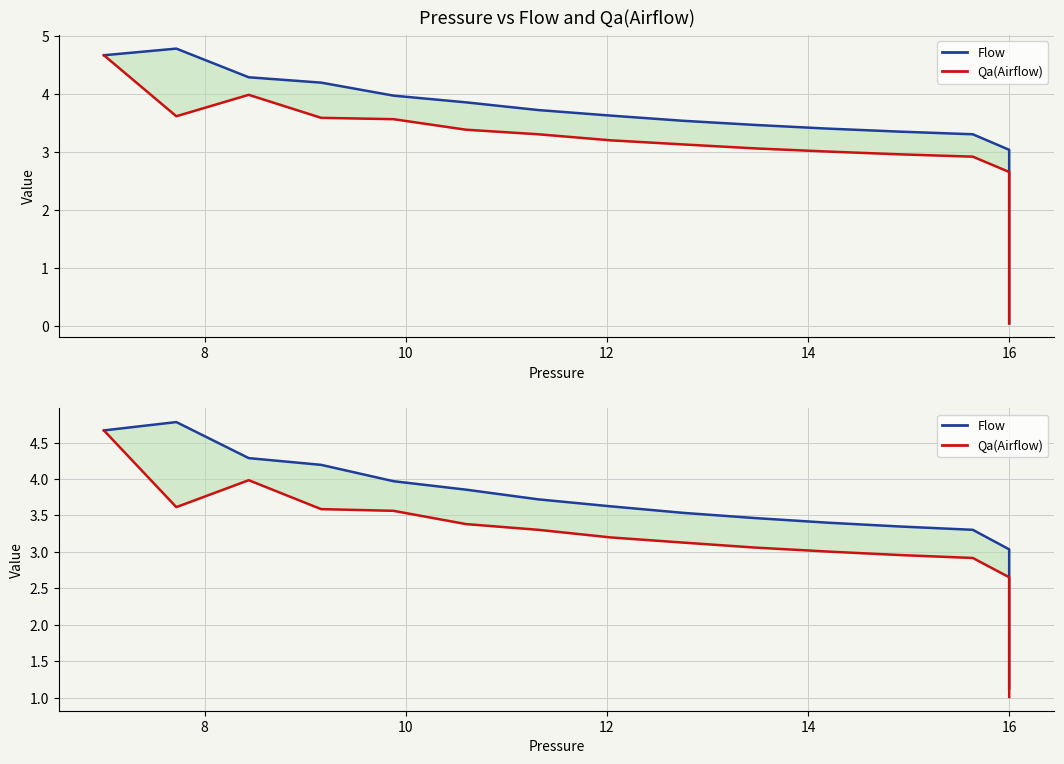

True or false: Qa(Airflow) has a value of 3.6 at 8.

True